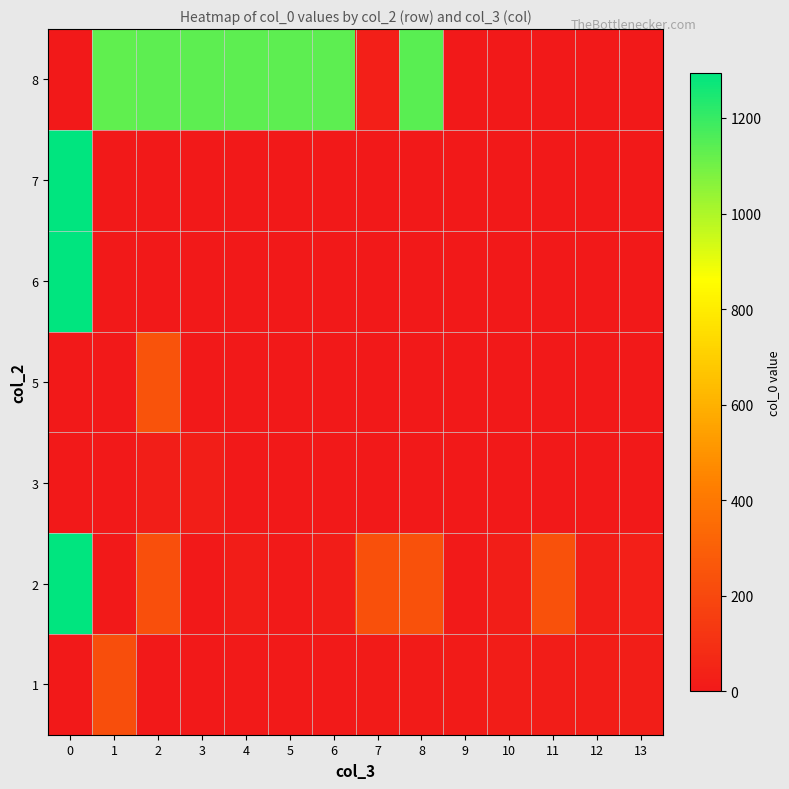

At how many categories does at least one series exceed 19?

13